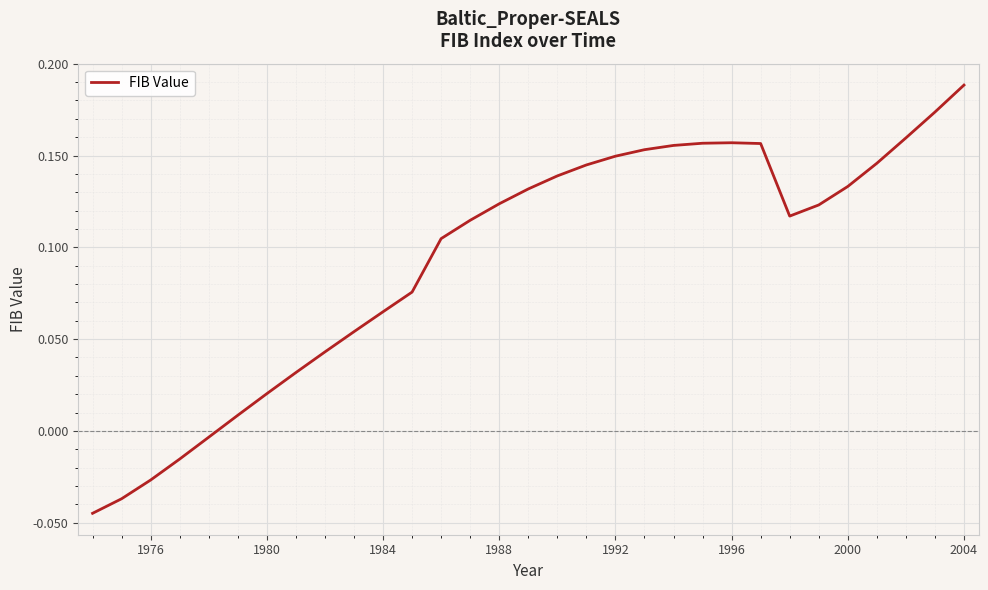

Does the chart display data point markers on the line(s)?

No